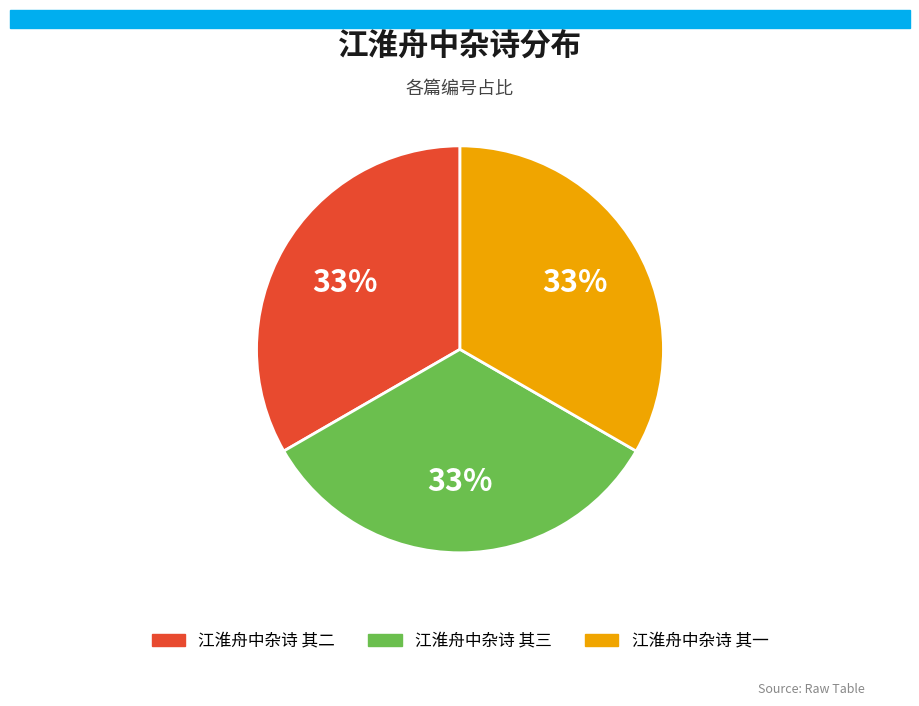

To the nearest percent, what portion does 江淮舟中杂诗 其一 represent?

33%